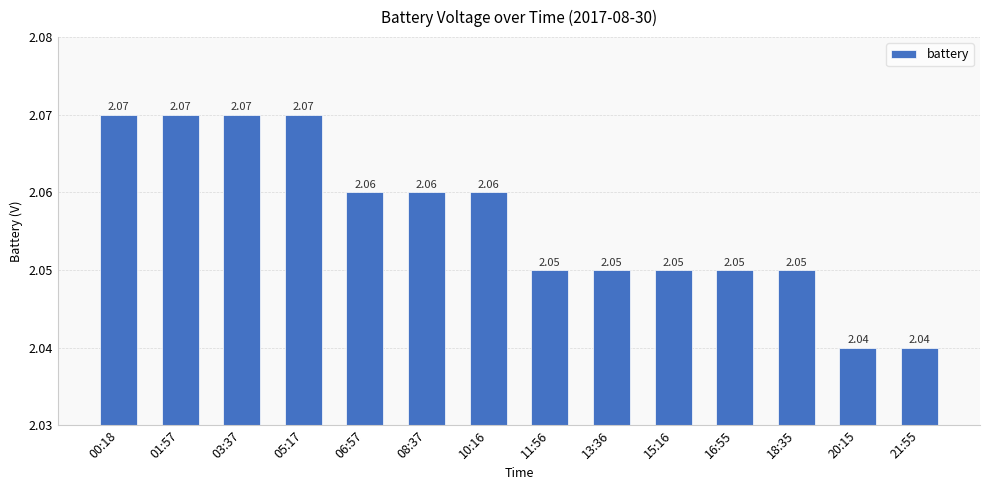

What is the sum of the values at 11:56 and 06:57?

4.1